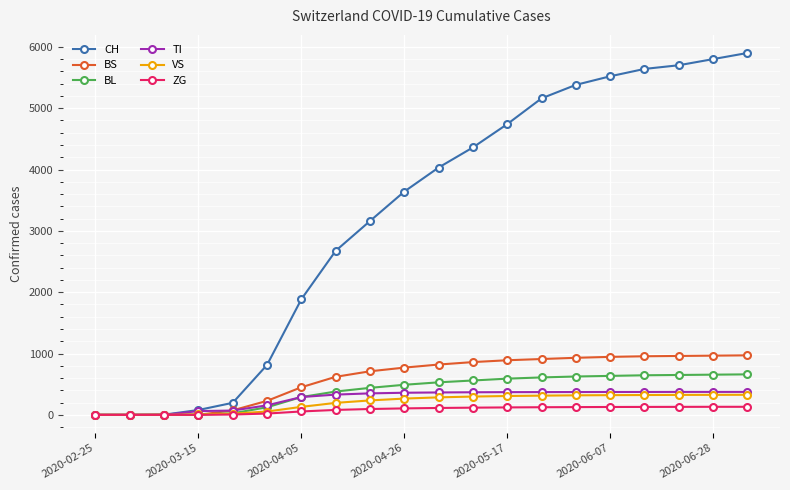

Which series has the largest total across all categories?

CH